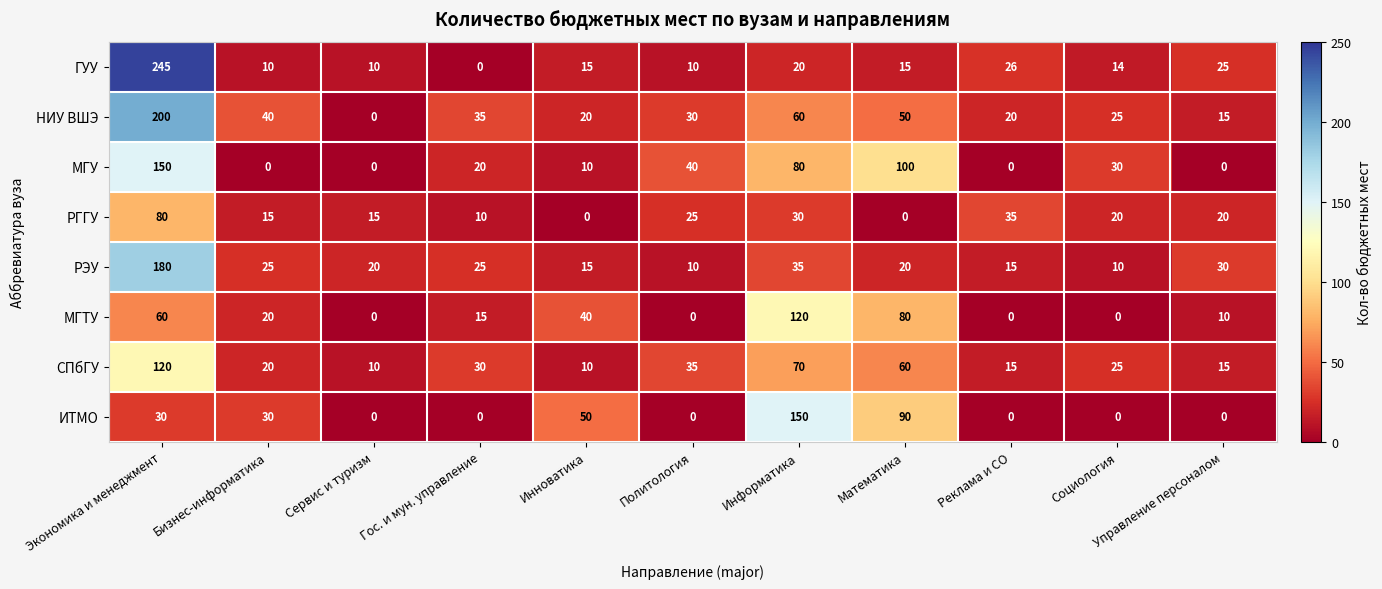

What is the sum of the ИТМО values at Сервис и туризм and Информатика?

150